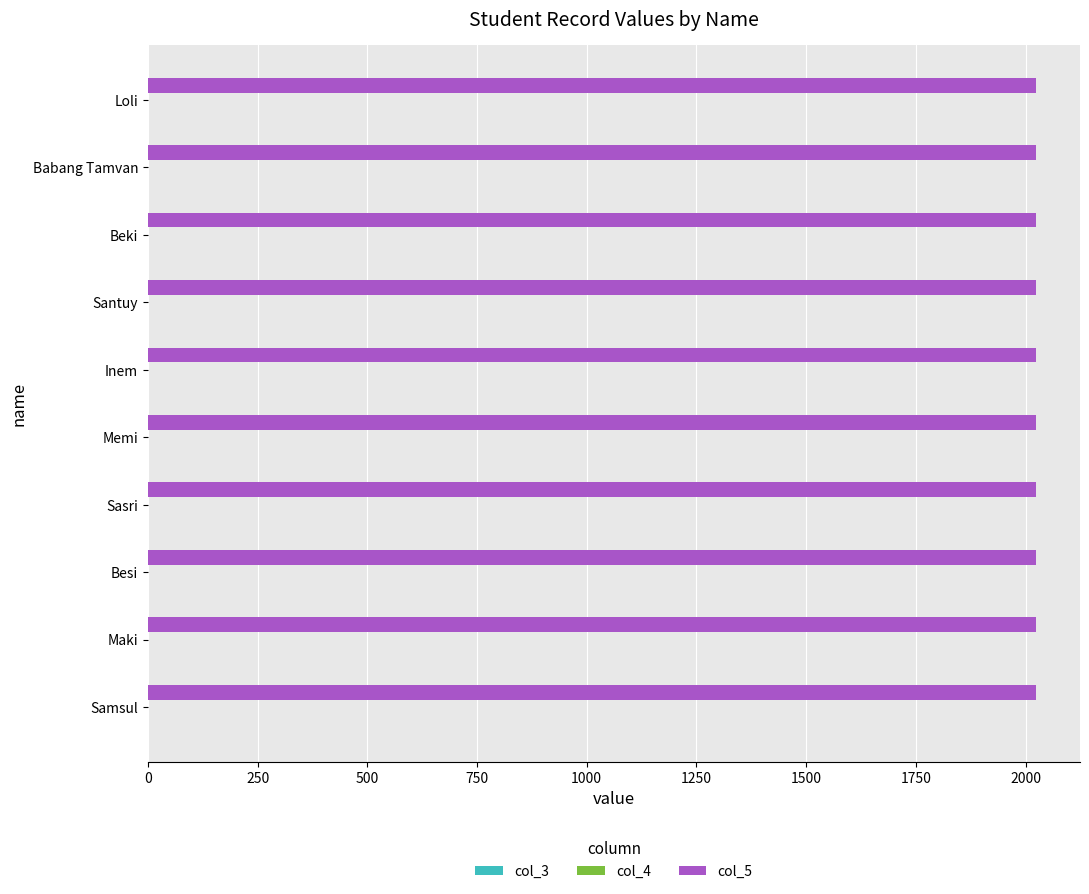

Which series has the largest total across all categories?

col_5